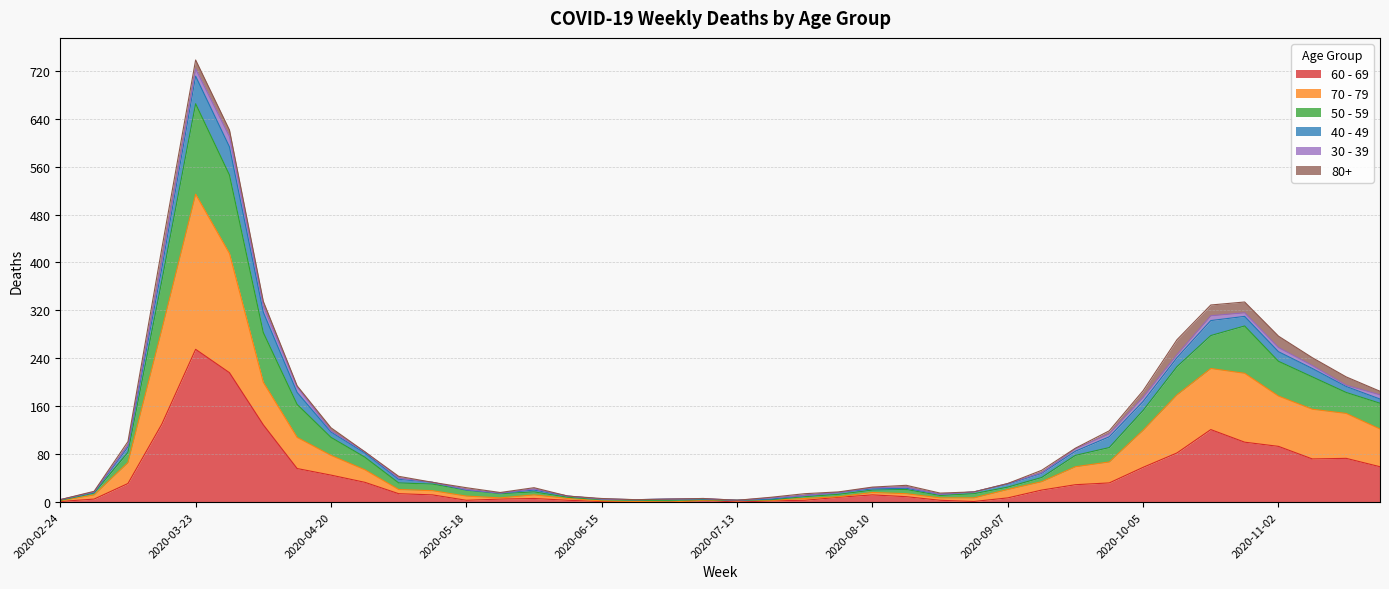

Which category has the highest value in the 60 - 69 series?

2020-03-23